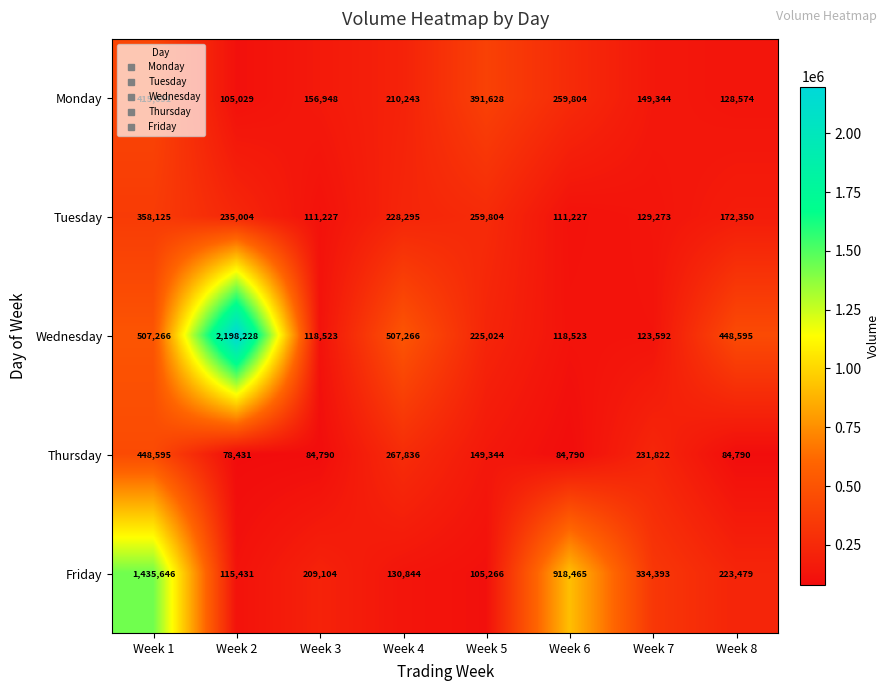

What is the sum of the Monday values at Week 2 and Week 6?

364833